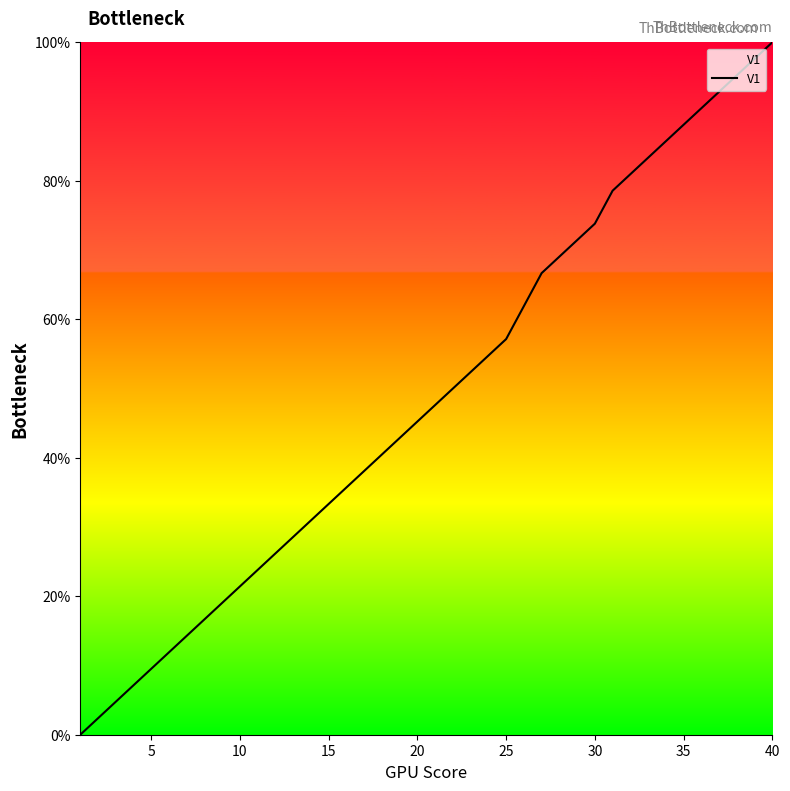

What is the difference between the maximum and minimum values?

100.0